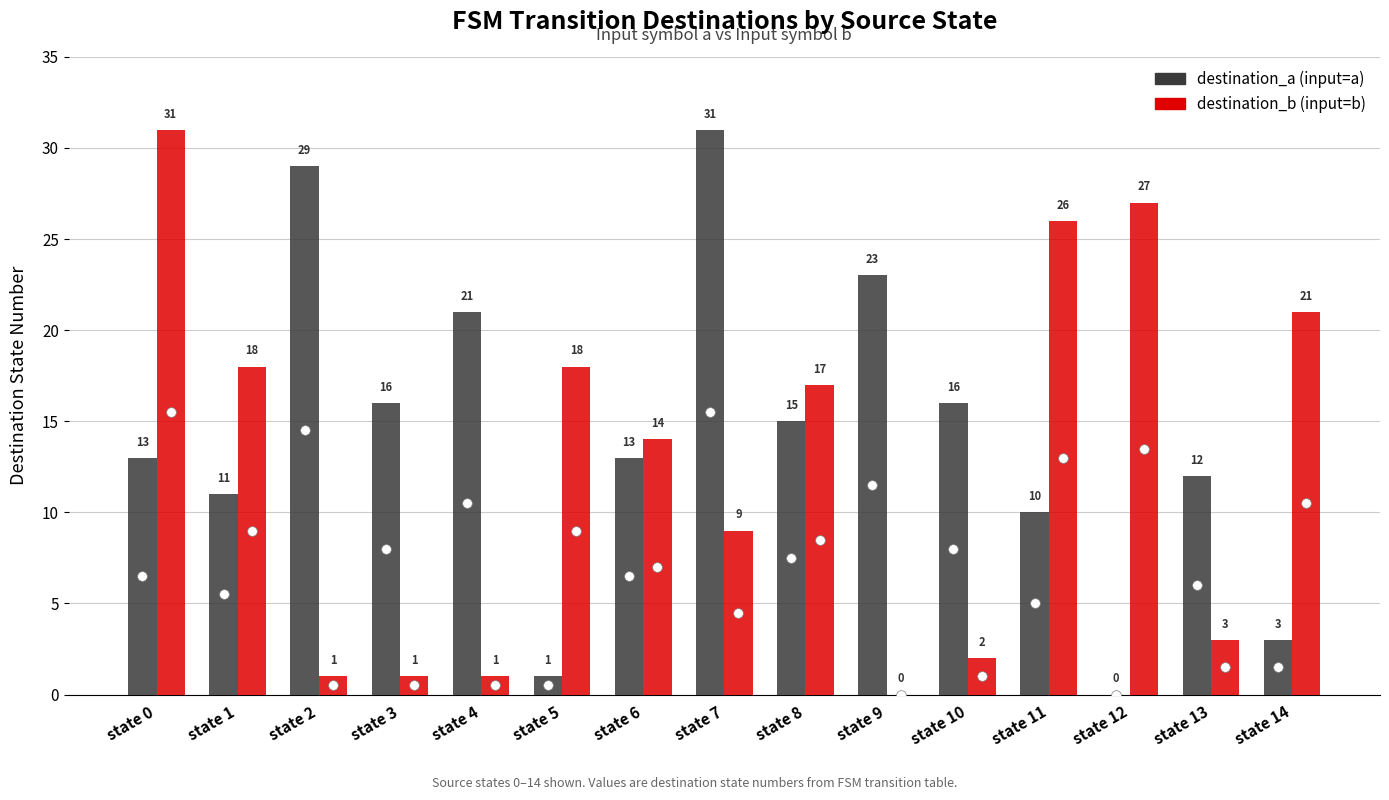

How many series are shown in this chart?

2